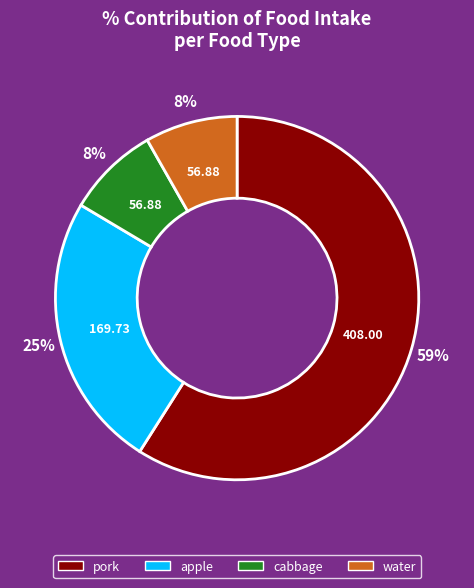

To the nearest percent, what is the average slice percentage?

25%